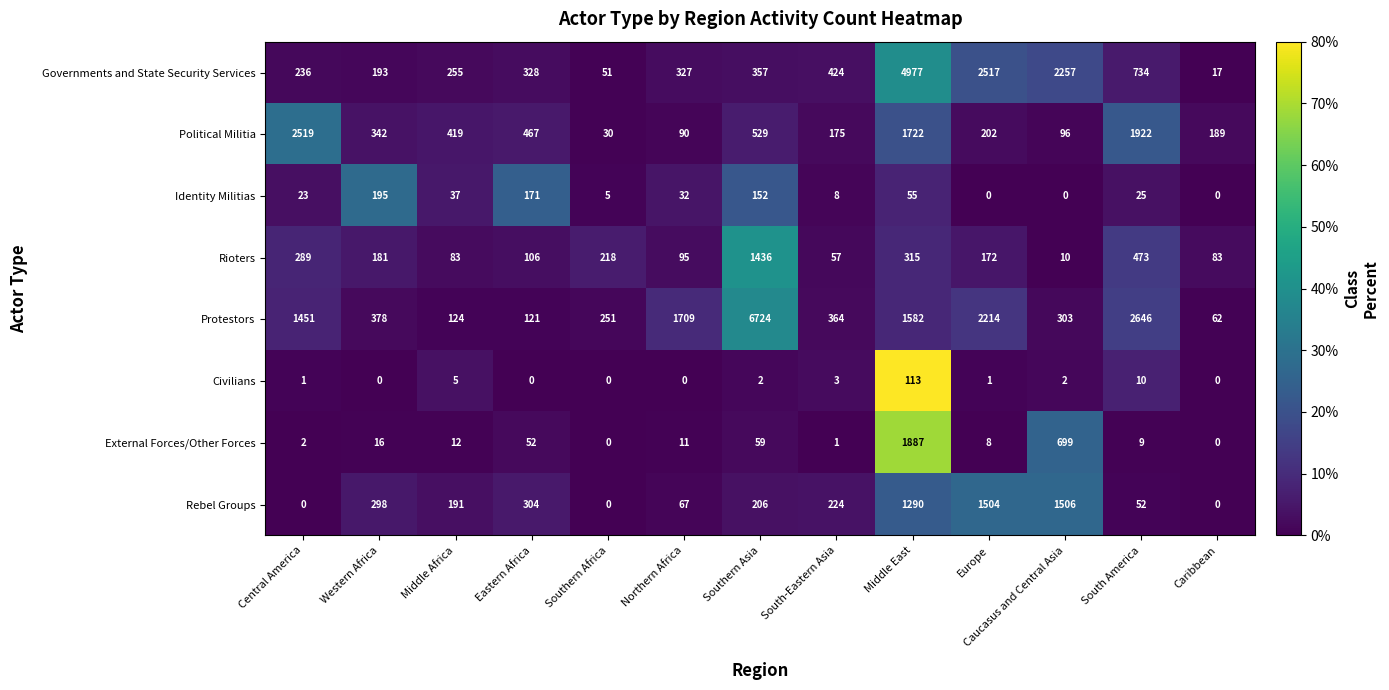

Between Southern Asia and Caribbean, which series saw the biggest shift?

Protestors